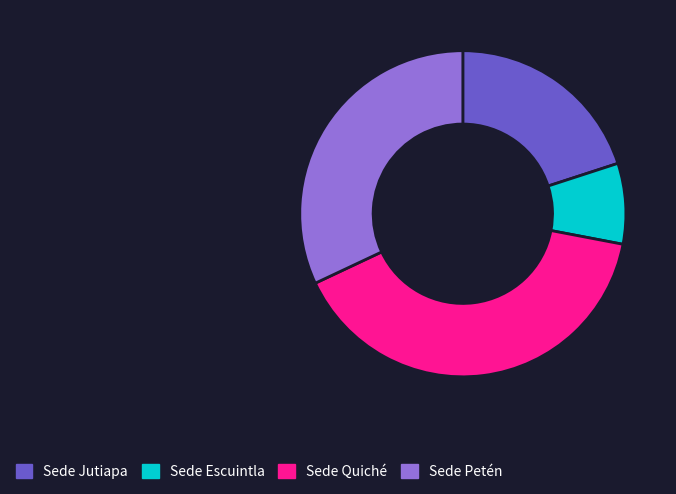

Approximately how many times larger is the value at Sede Petén compared to Sede Jutiapa?

1.6